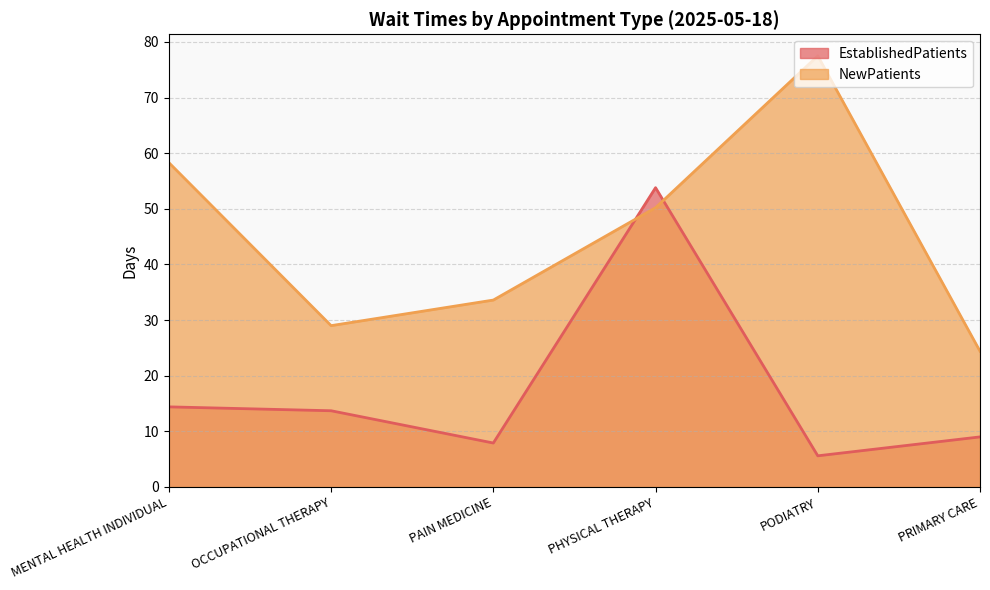

True or false: NewPatients has a value of 33.6 at PAIN MEDICINE.

True